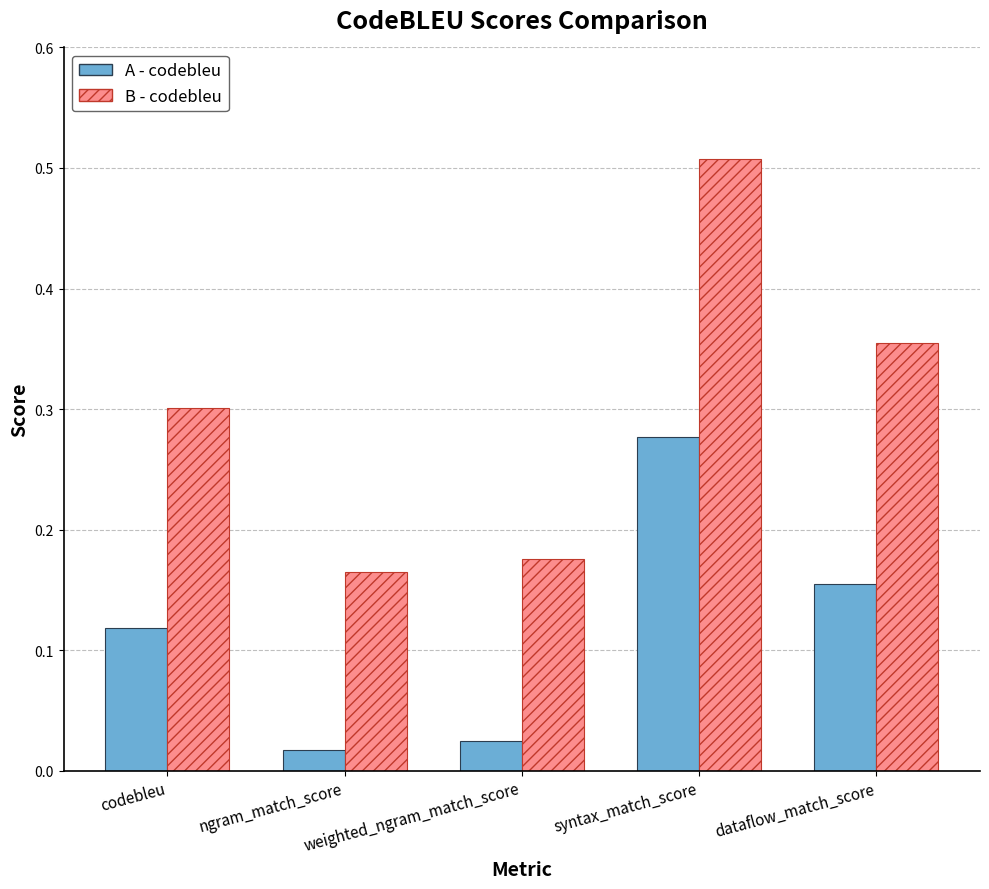

What is the sum of all B - codebleu values?

1.5